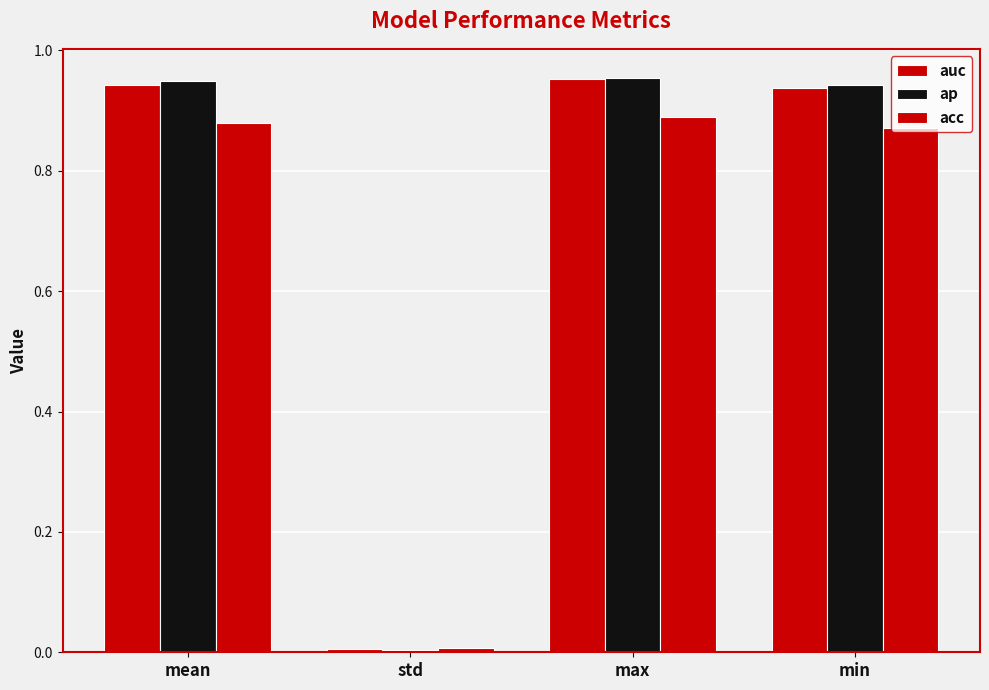

Which category has the highest value across all series?

max